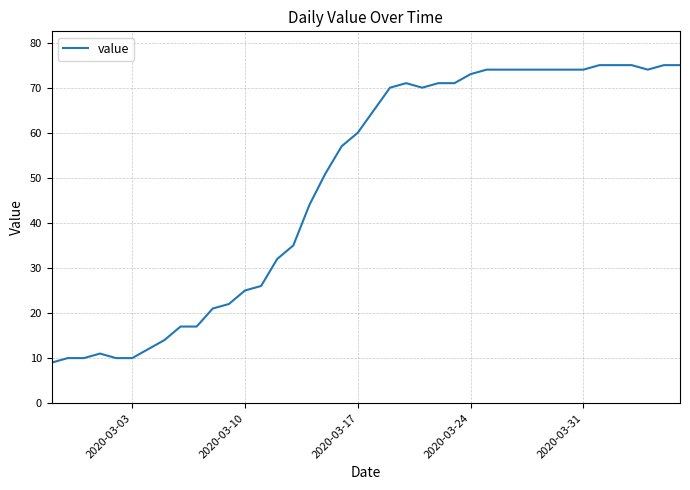

What is the difference between the maximum and minimum values?

66